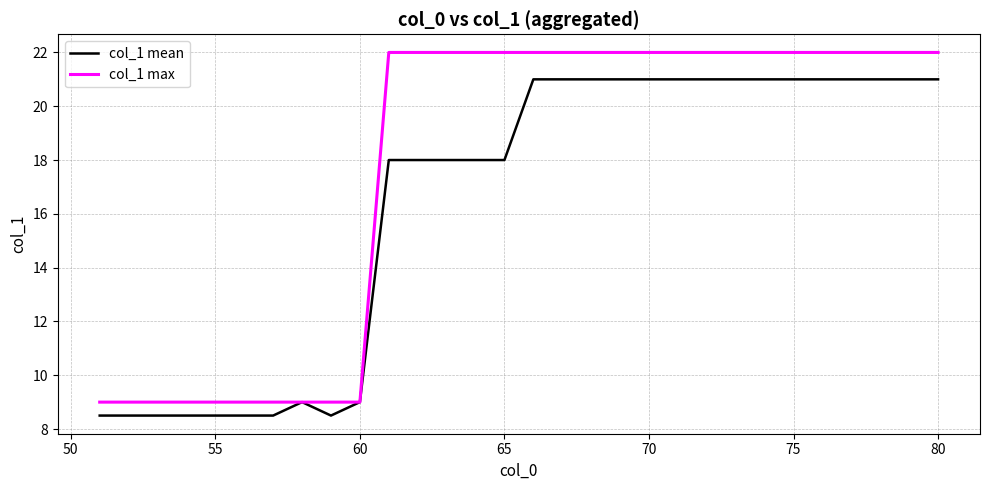

What is the minimum value shown in the chart?

8.5